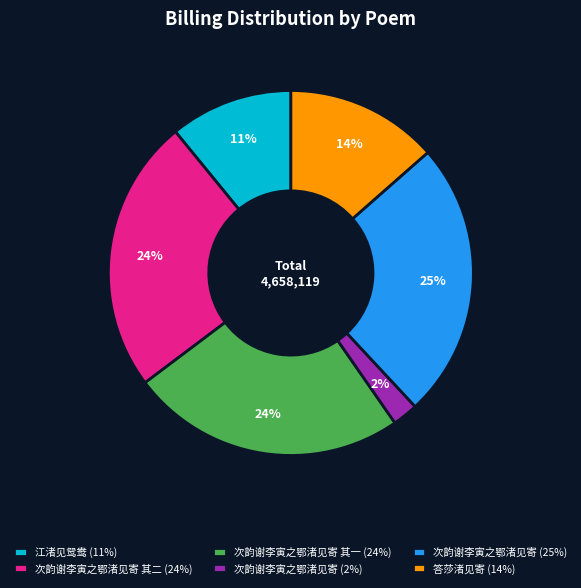

How many segments does this pie chart have?

6